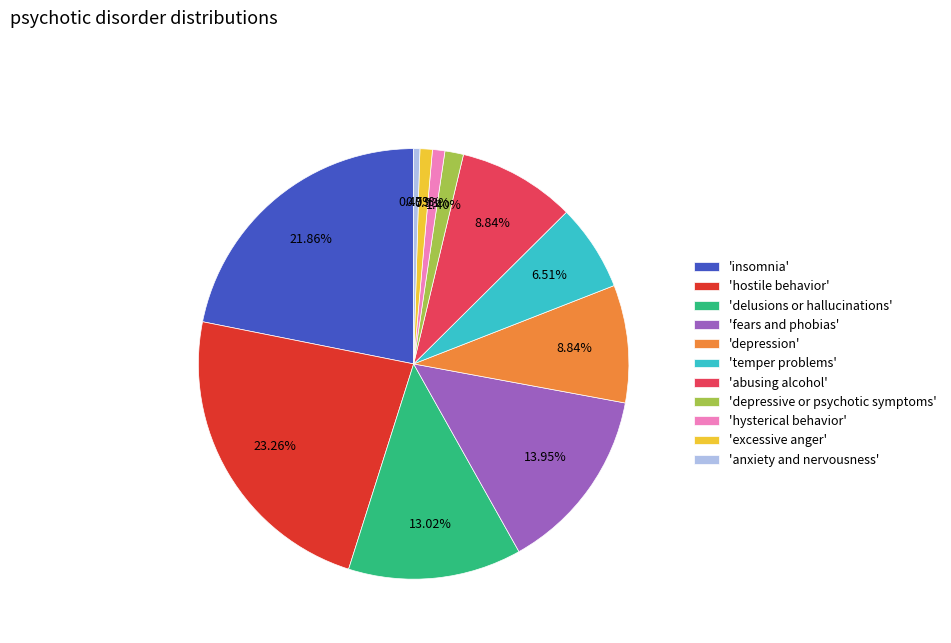

Combined, do 'anxiety and nervousness' and 'hostile behavior' account for over 50%?

No